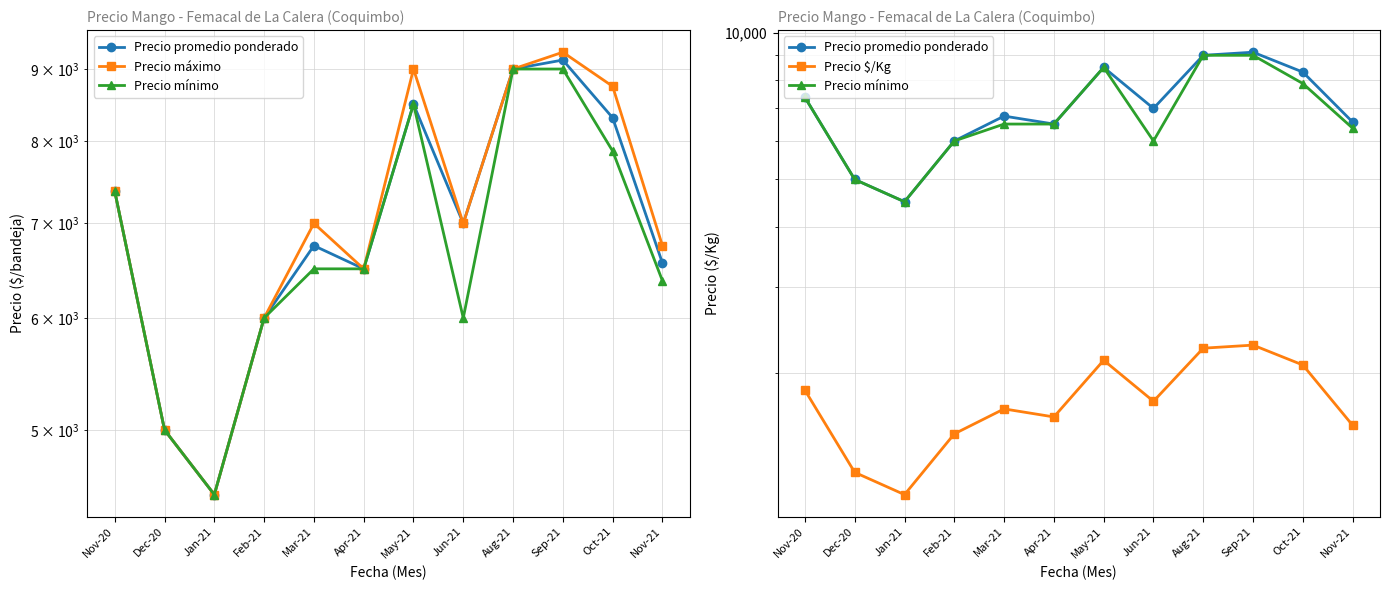

Where is the first local minimum for Precio mínimo?

Jan-21